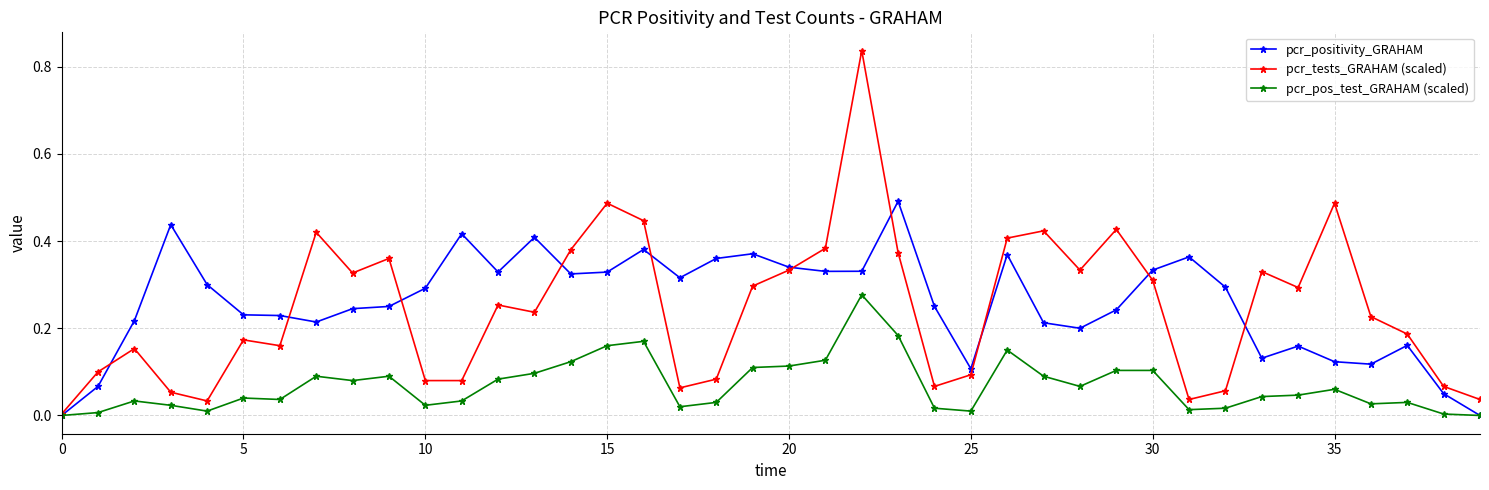

What are all the series names shown in the legend?

pcr_positivity_GRAHAM, pcr_tests_GRAHAM (scaled), pcr_pos_test_GRAHAM (scaled)